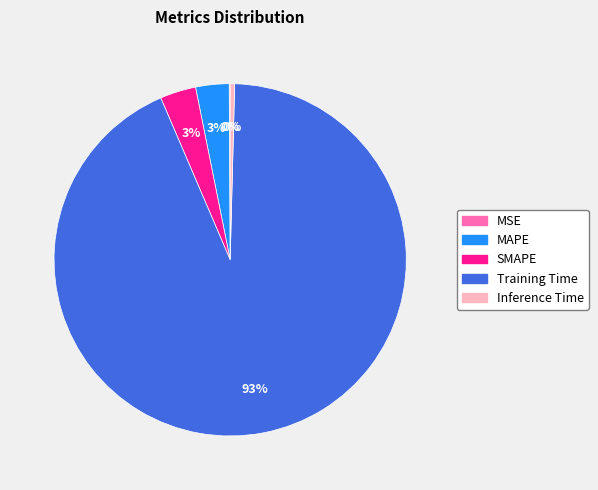

To the nearest percent, what is the average slice percentage?

20%